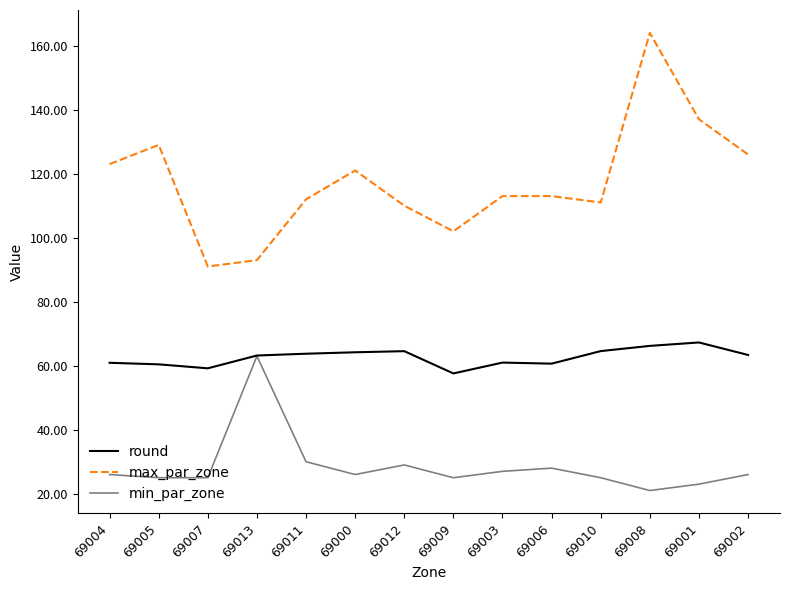

Which series changed the most between 69000 and 69010?

max_par_zone